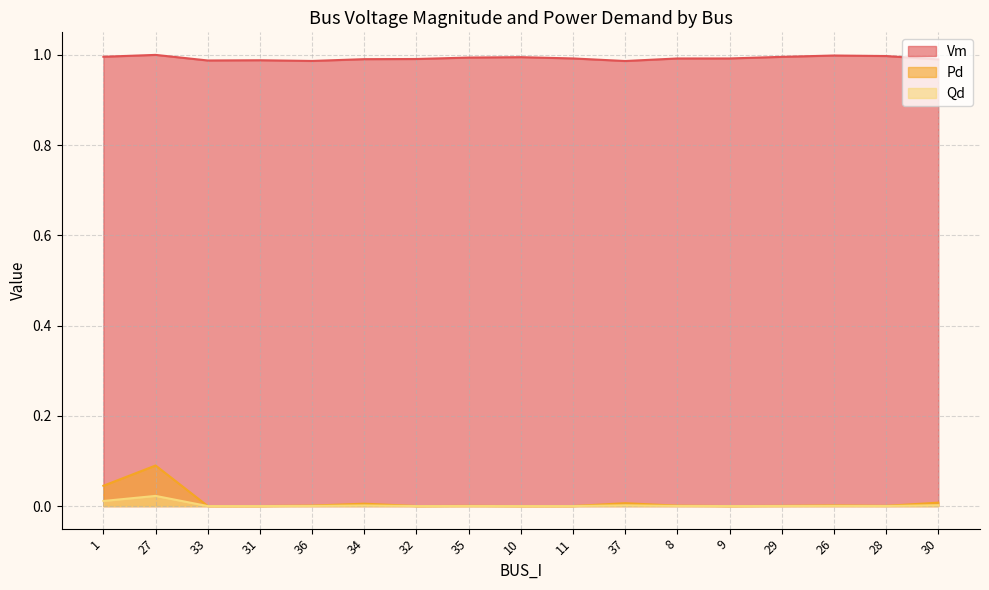

What is the label of the 6th point from the left?

34